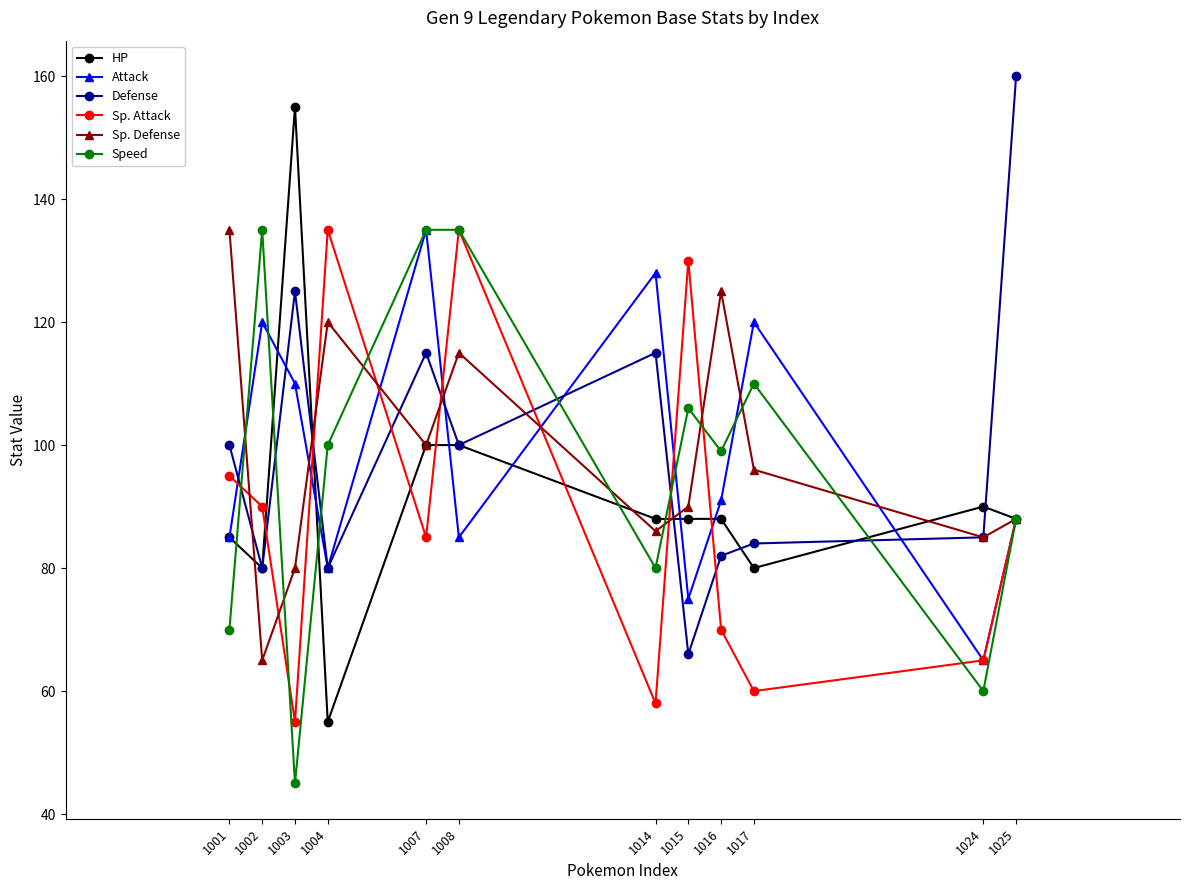

Reading left to right, what are all the values shown in this chart?

HP: 85	80	155	55	100	100	88	88	88	80	90	88
Attack: 85	120	110	80	135	85	128	75	91	120	65	88
Defense: 100	80	125	80	115	100	115	66	82	84	85	160
Sp. Attack: 95	90	55	135	85	135	58	130	70	60	65	88
Sp. Defense: 135	65	80	120	100	115	86	90	125	96	85	88
Speed: 70	135	45	100	135	135	80	106	99	110	60	88